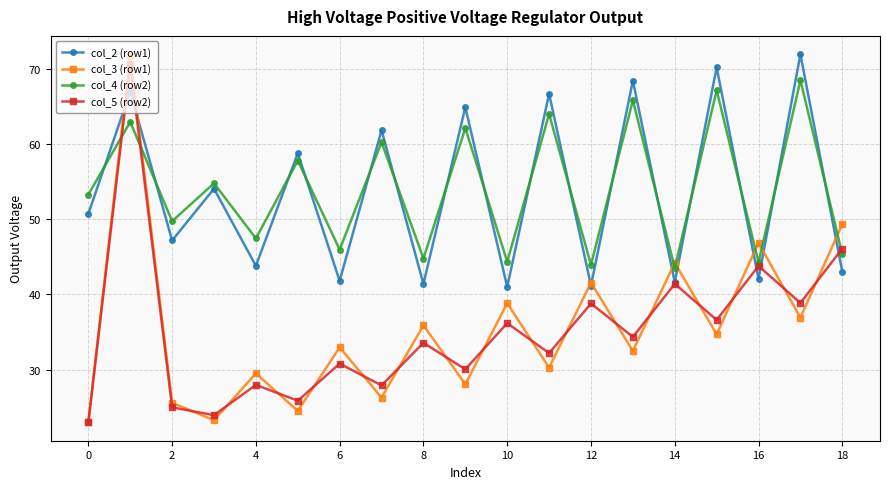

How many series are shown in this chart?

4